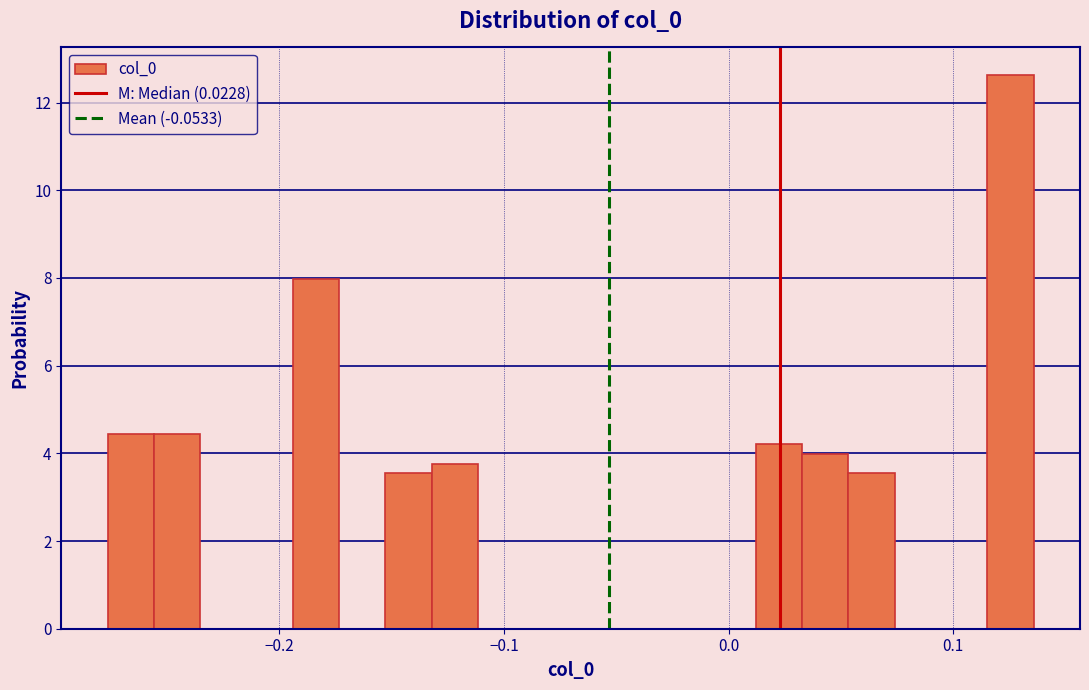

Around what value on the x-axis is the tallest bar? Give the approximate position of its centre, as read against the axis.

0.13